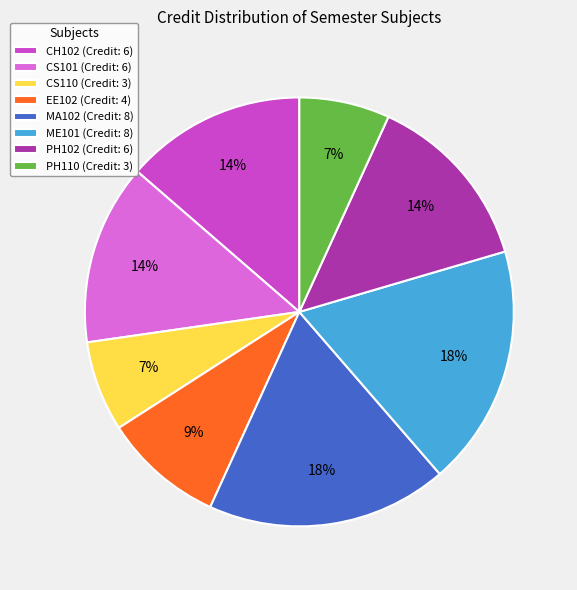

To the nearest percent, what portion does PH102 represent?

14%